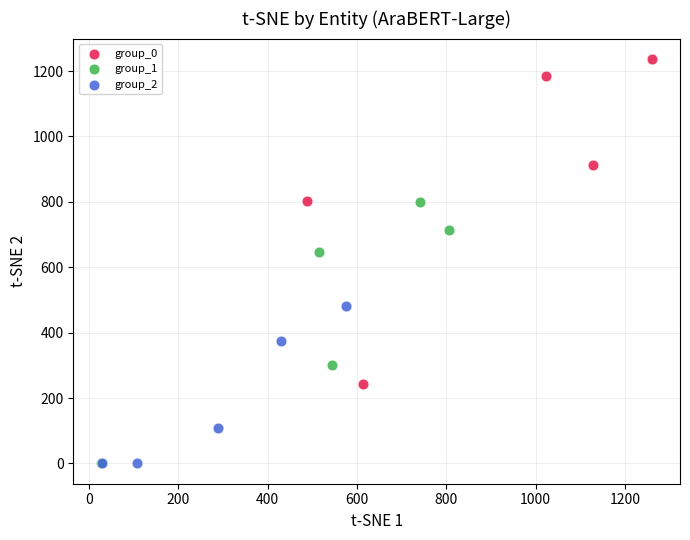

Which series contains the highest Y value?

group_0